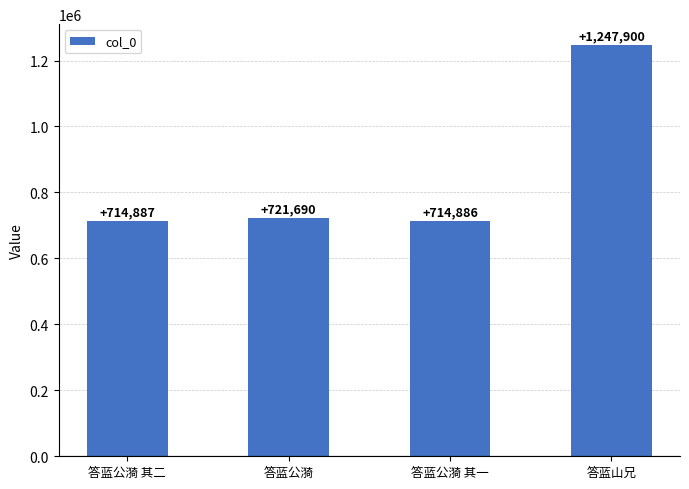

Reading right to left, extract all data points from this chart.

答蓝山兄=1247900	答蓝公漪 其一=714886	答蓝公漪=721690	答蓝公漪 其二=714887